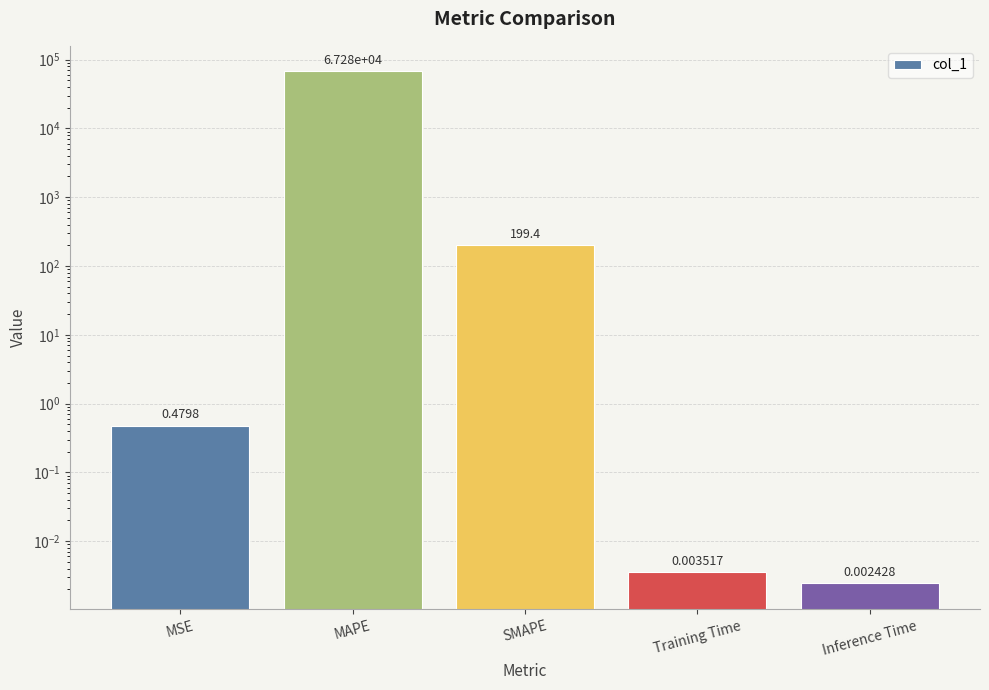

What is the sum of the values at MAPE and Inference Time?

67282.9